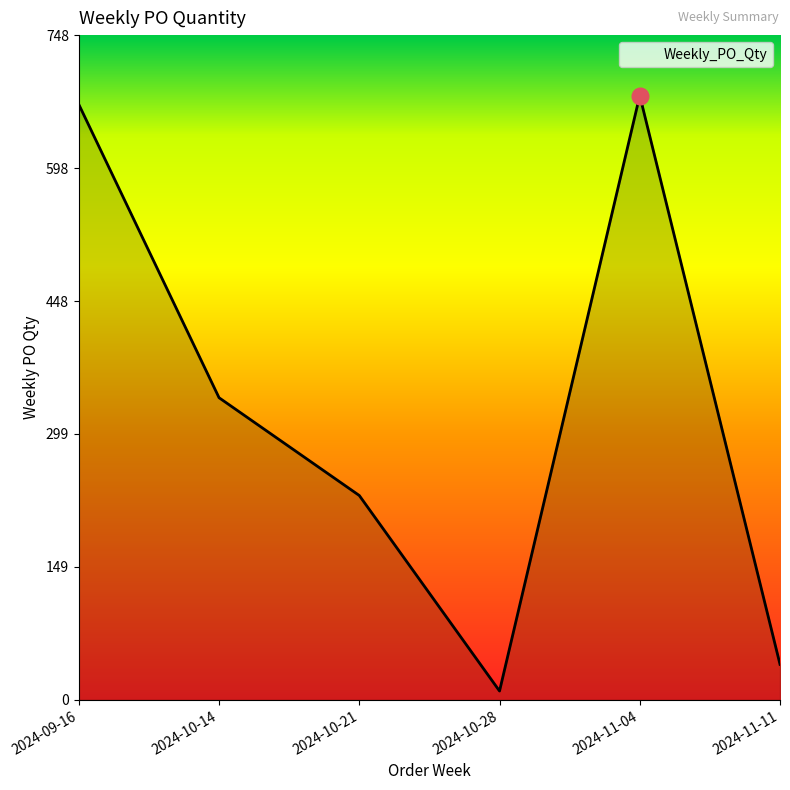

What is the change in value from 2024-10-21 to 2024-11-11?

-190